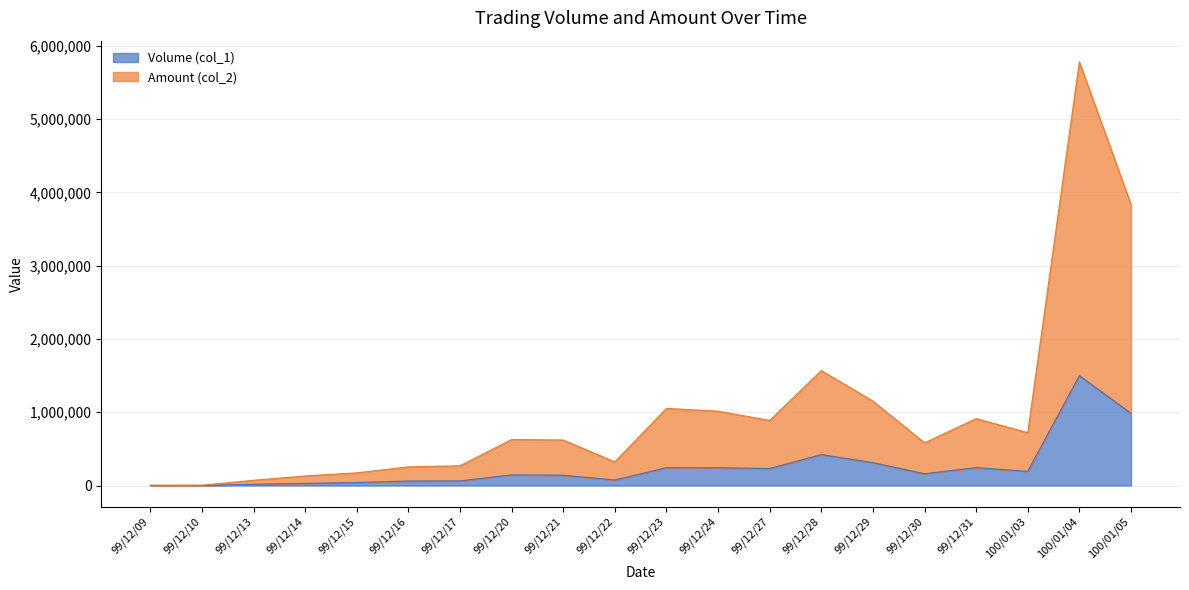

Which series has the widest spread of values?

Amount (col_2)